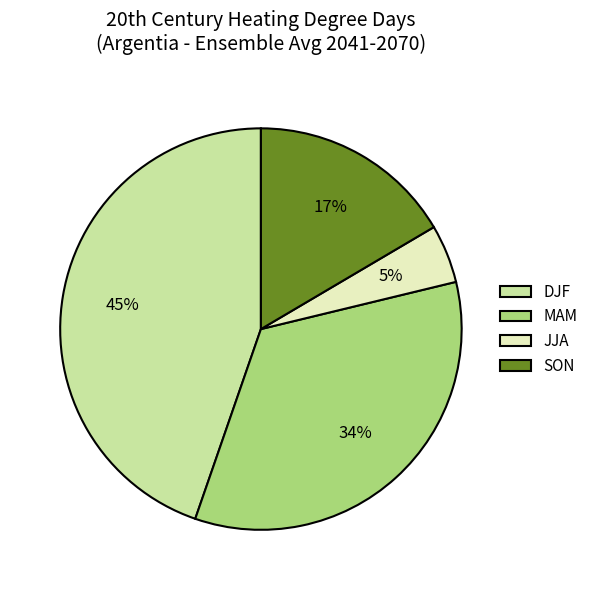

Between MAM and DJF, which is larger?

DJF